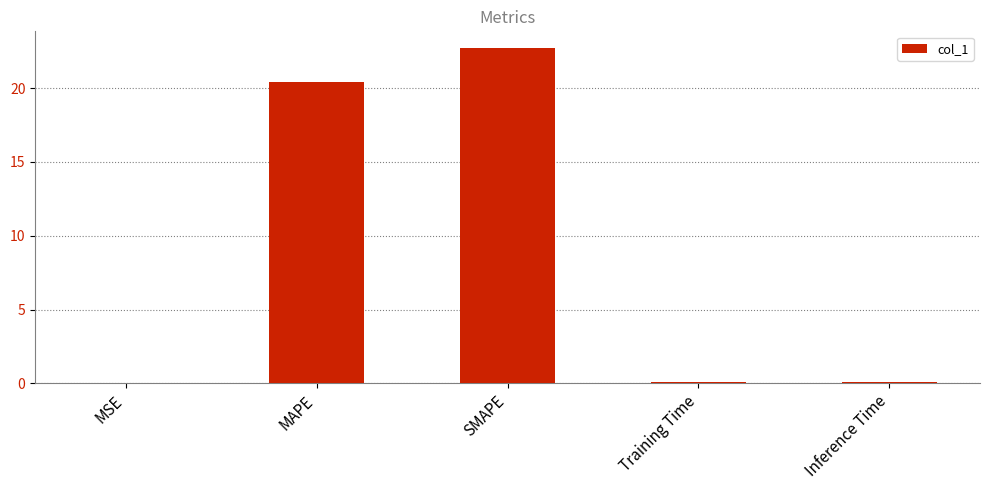

True or false: the data shows 5.0 at MAPE.

False